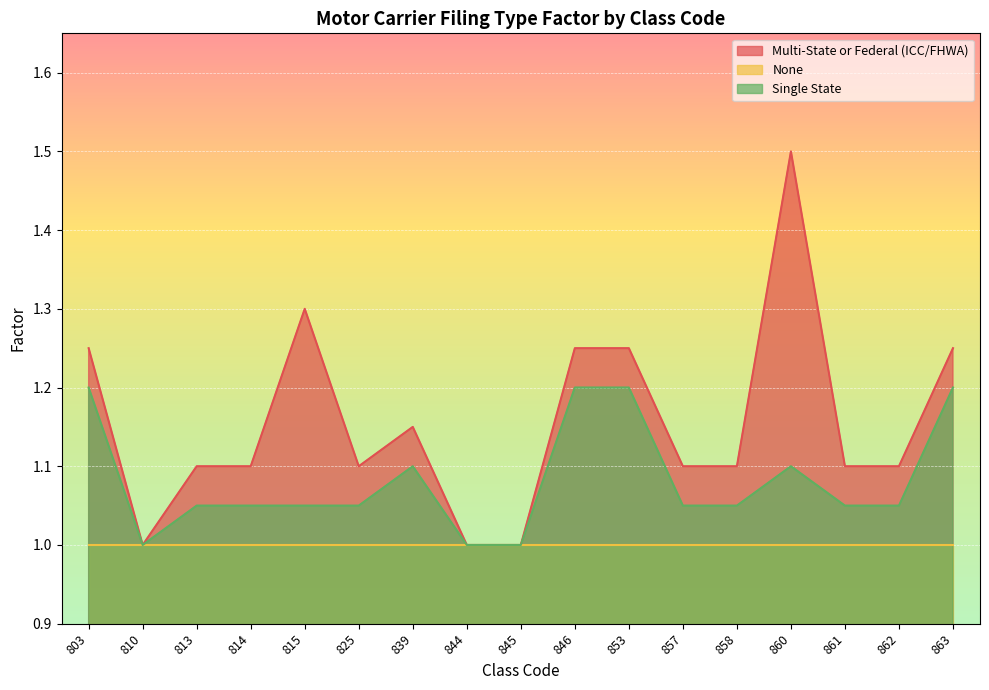

In Multi-State or Federal (ICC/FHWA), how many points are lower than both neighbors (excluding endpoints)?

2